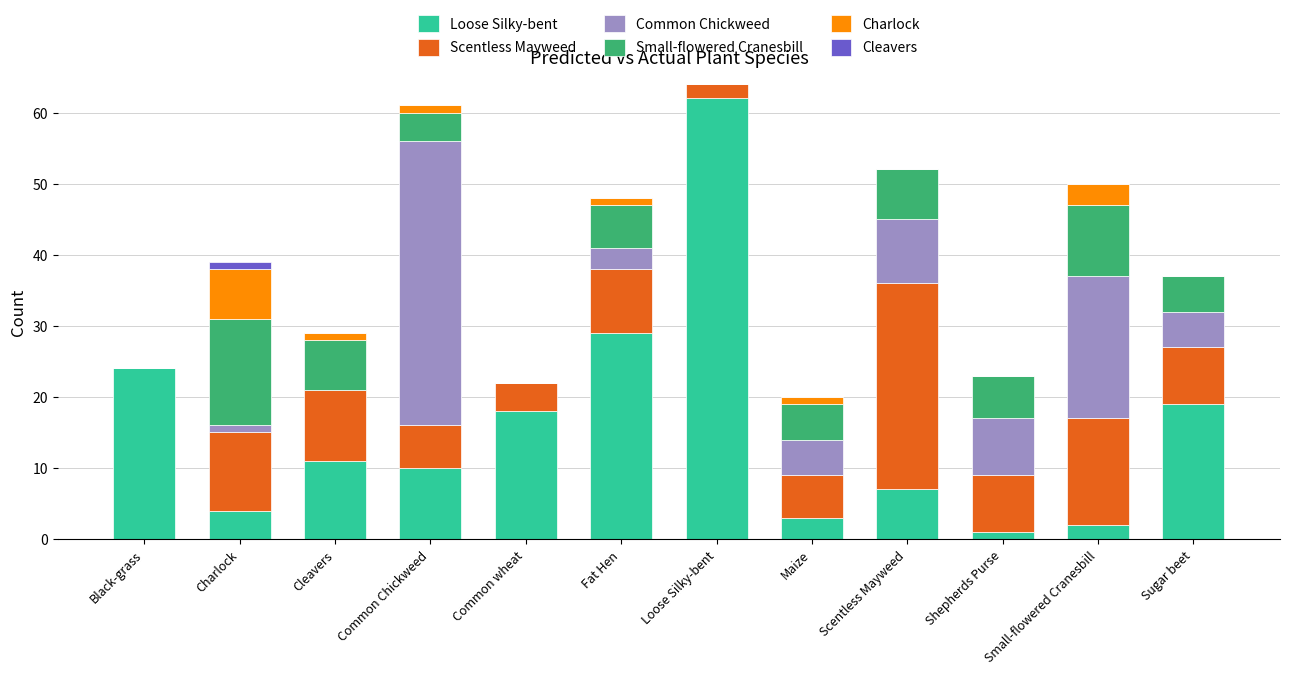

What is the sum of all Loose Silky-bent values?

190